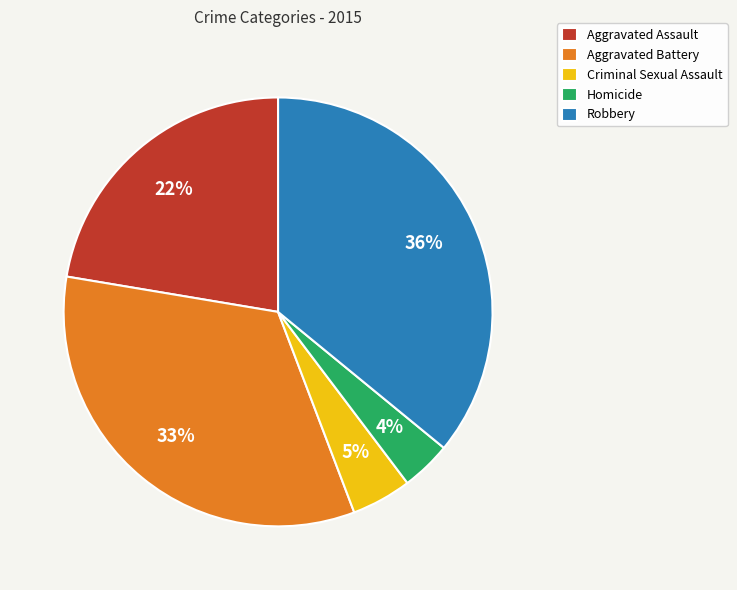

To the nearest percent, what is the difference between the largest and smallest slice percentages?

32%